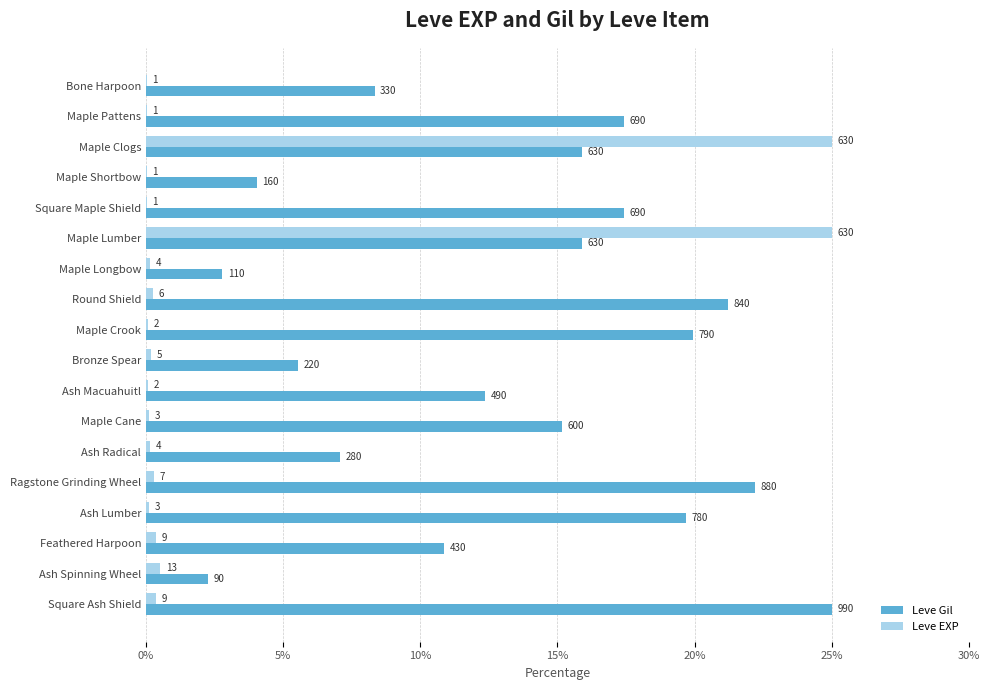

What is the value of the Leve Gil bar at the 12th from the left?

15.2